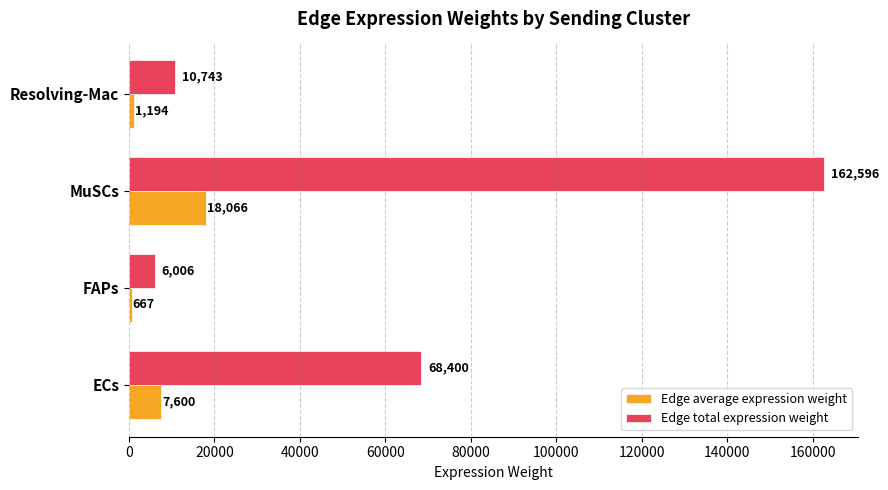

Rank the series by their maximum value, from highest to lowest.

Edge total expression weight, Edge average expression weight